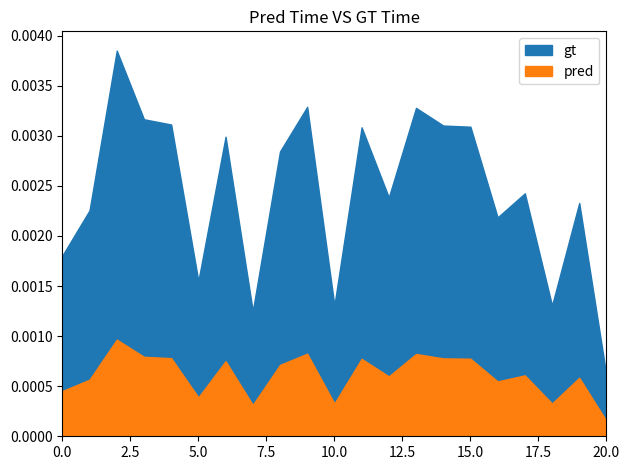

Is it true that q_mvar equals 0.0 at 5?

False